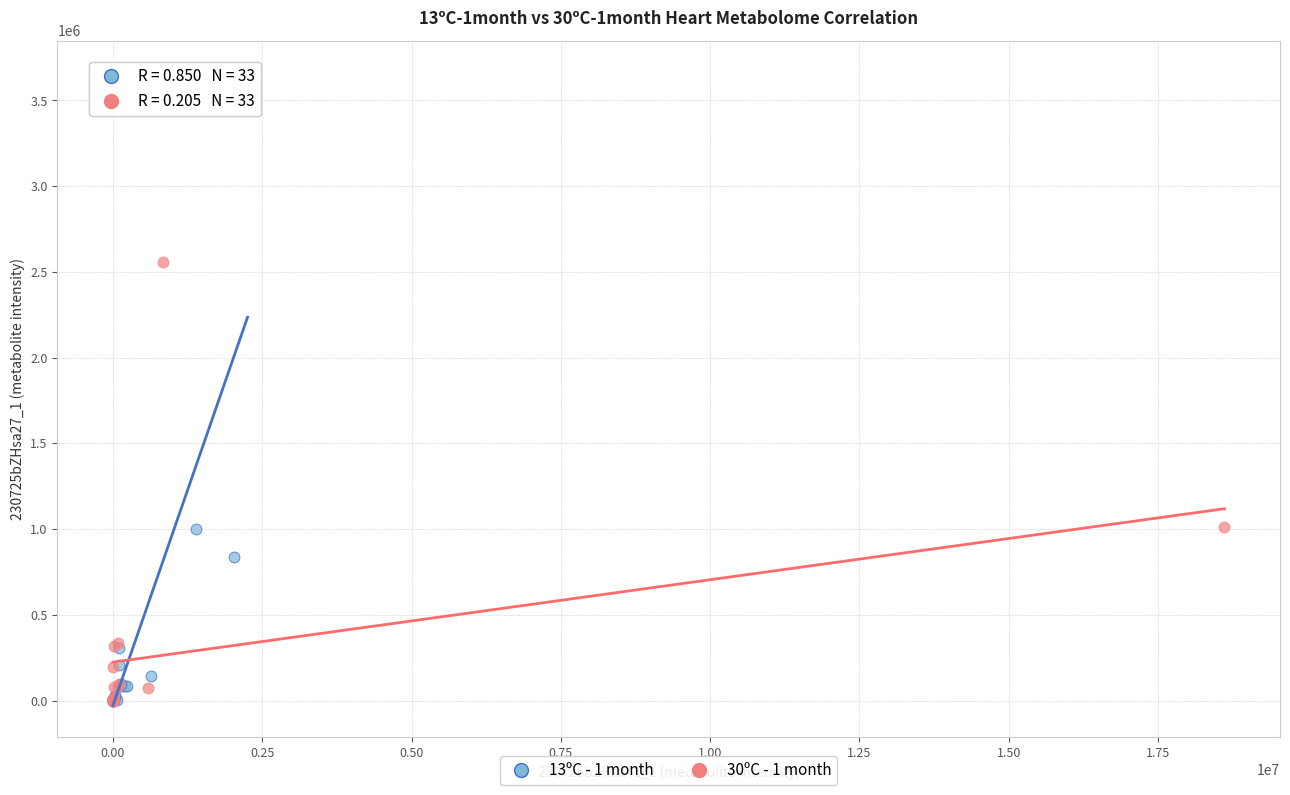

What are all the series names shown in the legend?

13ºC - 1 month, 30ºC - 1 month